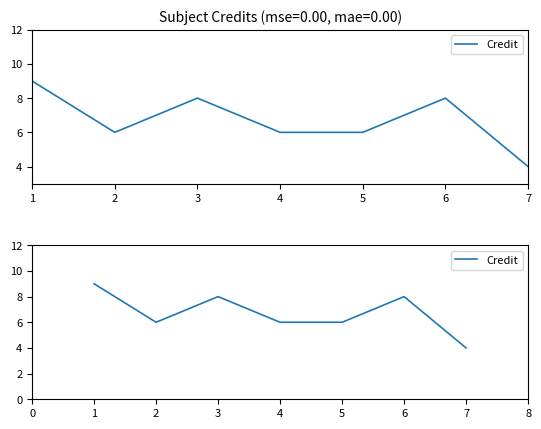

What is the approximate value at 1?

9